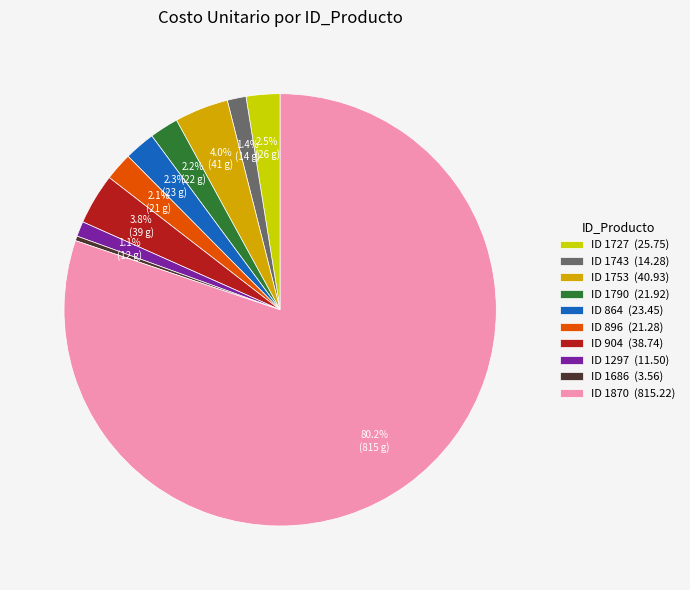

Which has a higher value, ID 1753 (40.93) or ID 896 (21.28)?

ID 1753 (40.93)